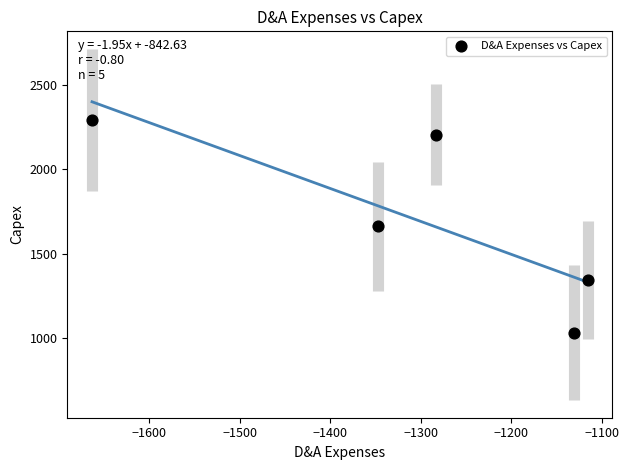

What is the range of X values (max minus min)?

547.8